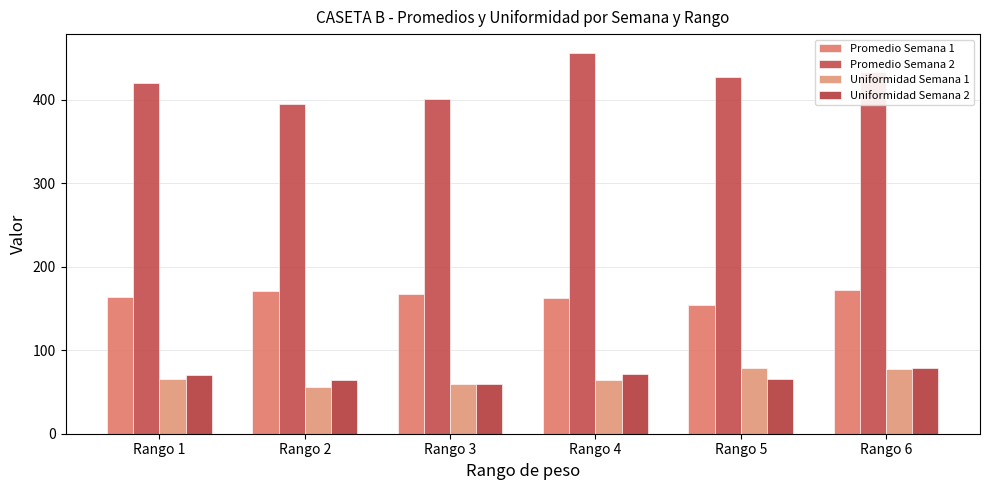

What is the maximum value shown in the chart?

456.0